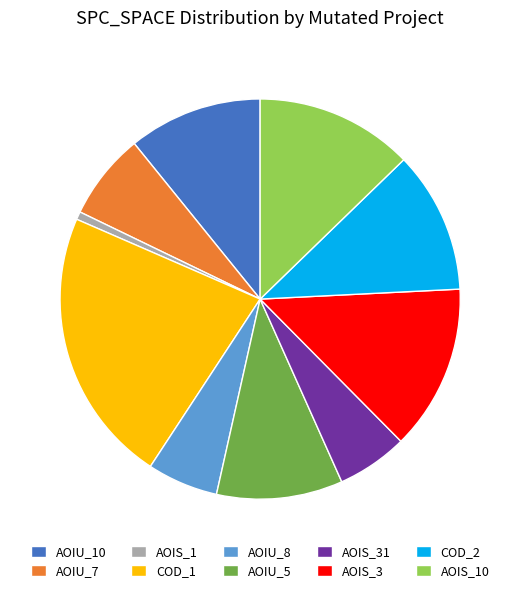

Is the sum of AOIS_3 and AOIU_8 greater than half?

No